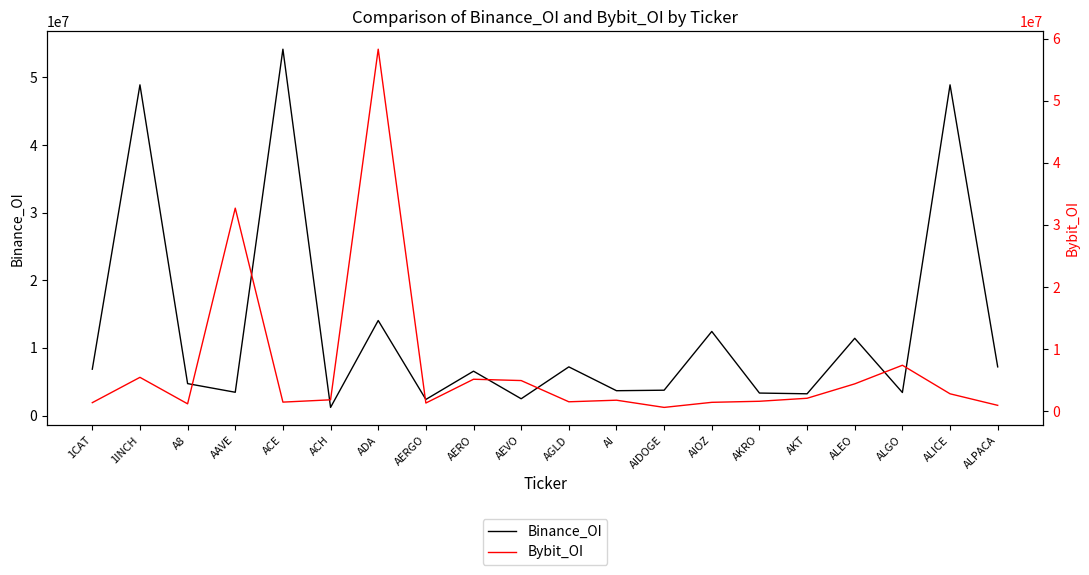

Reading left to right, list all the values displayed in this chart.

Binance_OI: 6855356	48894531	4722794	3443508	54164779	1204955	14053704	2381716	6560108	2482764	7197597	3673320	3748347	12433651	3326106	3217600	11422736	3409542	48894531	7197597
Bybit_OI: 1388220	5465092	1199691	32700236	1475581	1846050	58287931	1328188	5157024	4946821	1528793	1783973	624047	1441132	1611595	2095629	4415014	7410067	2813648	956624